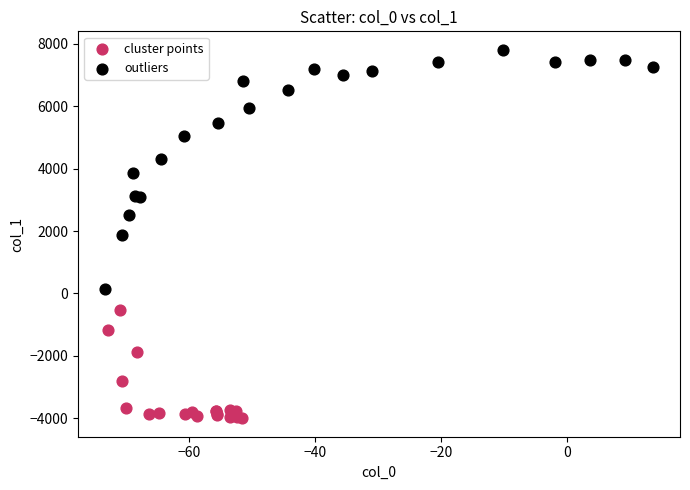

Which series reaches the maximum Y coordinate?

outliers